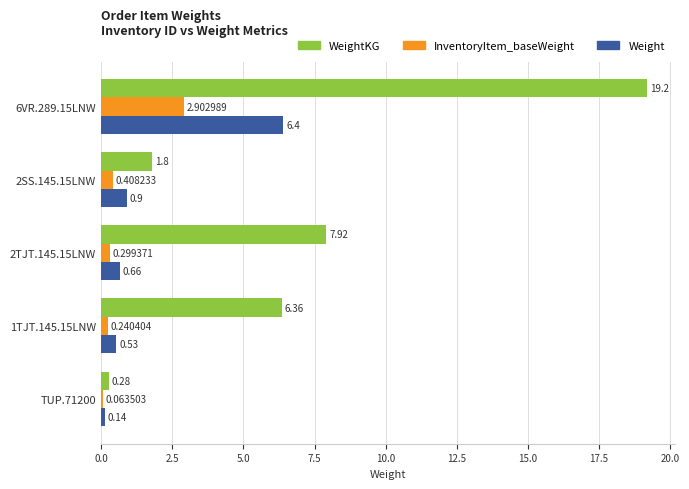

At which label is WeightKG closest to 9?

2TJT.145.15LNW